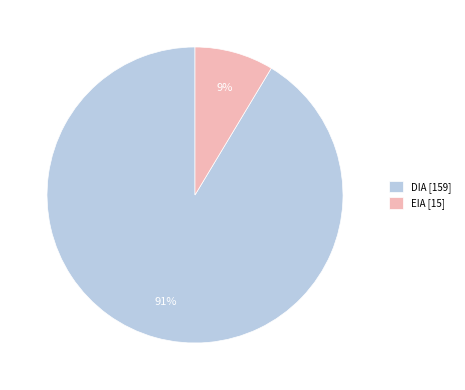

Does any single category account for the majority?

Yes